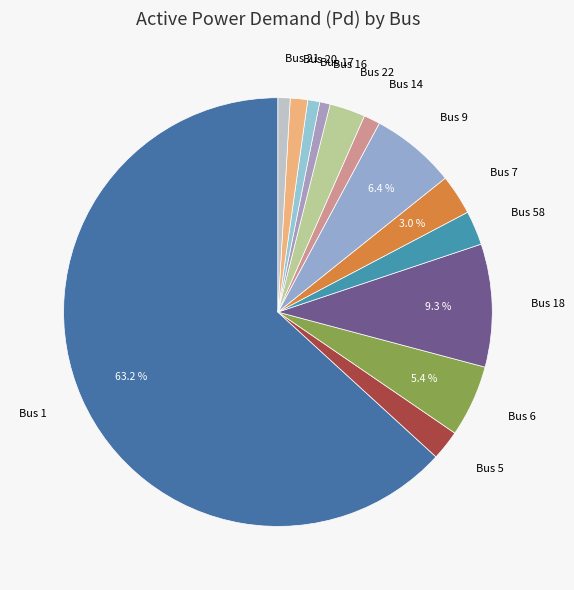

Is the sum of Bus 21 and Bus 7 greater than half?

No